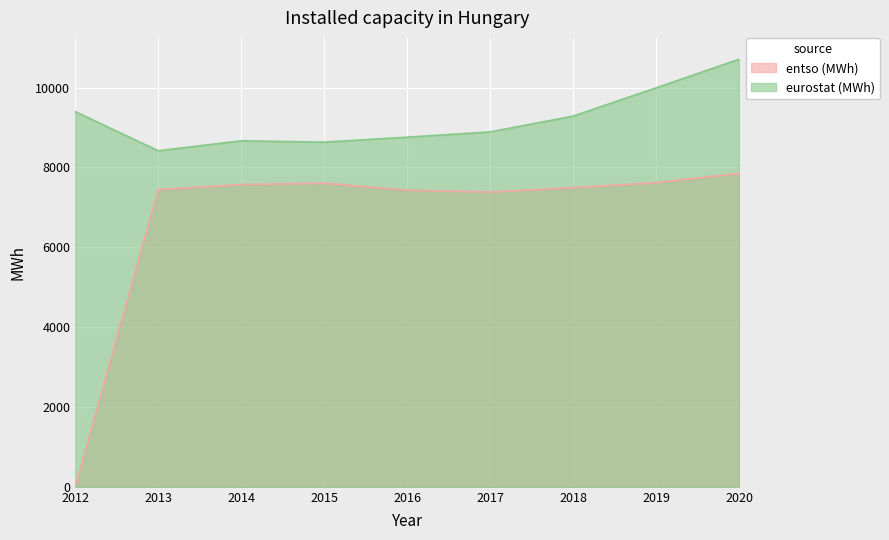

Rank the series by their average value, from lowest to highest.

entso (MWh), eurostat (MWh)